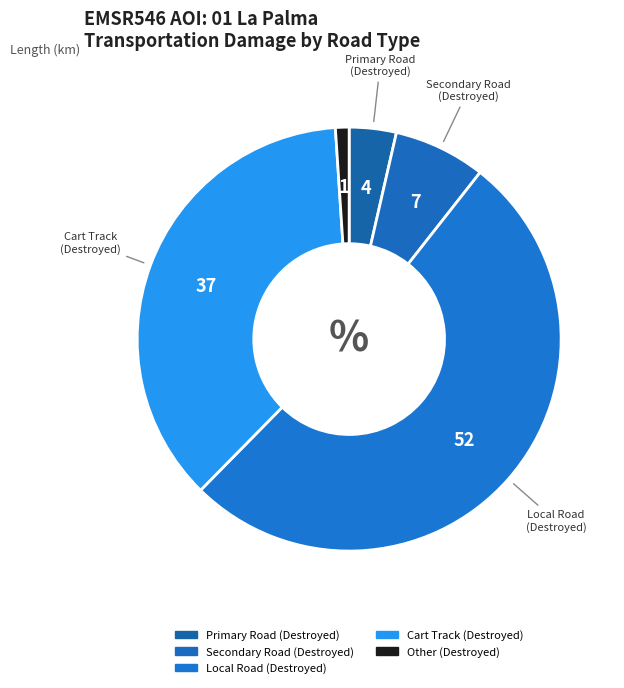

What is the smallest slice in the pie chart?

Other (Destroyed)